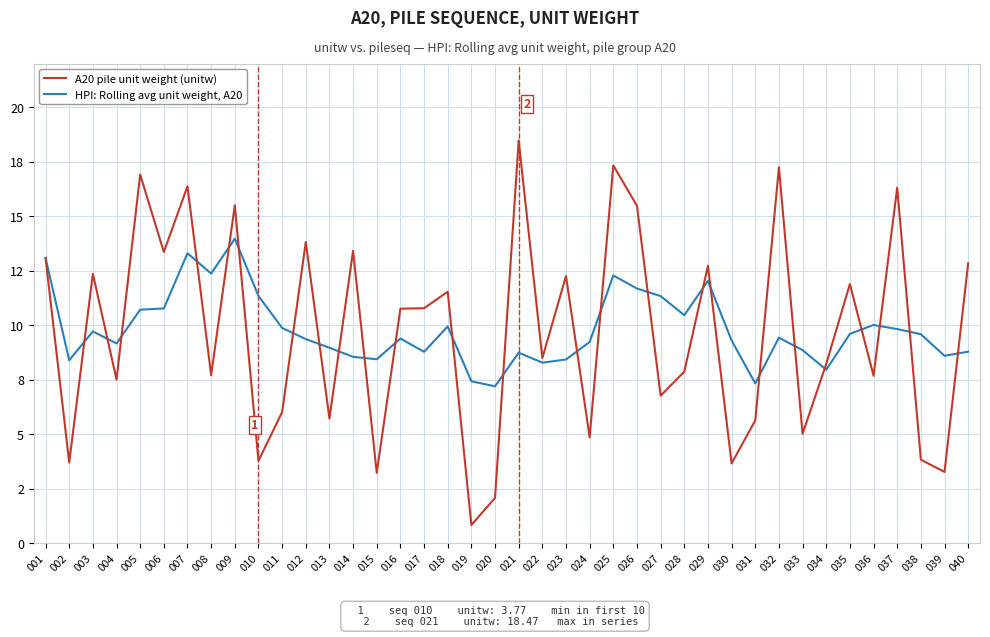

What is the approximate value of A20 pile unit weight (unitw) at 030?

3.7